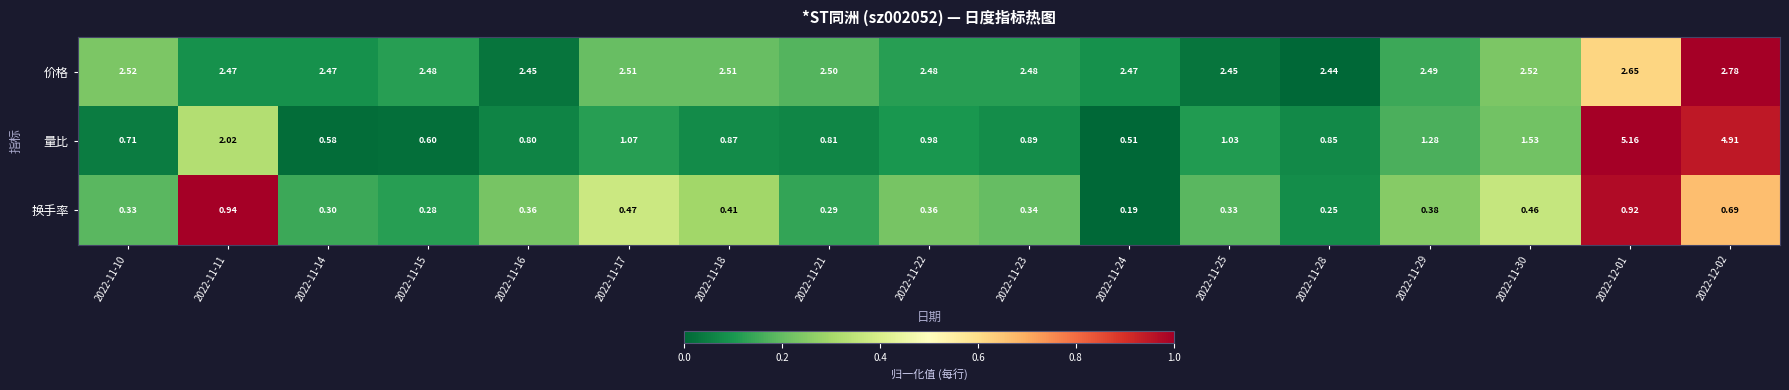

Is the value of 量比 at 2022-12-02 greater than the value of 价格 at 2022-11-23?

Yes